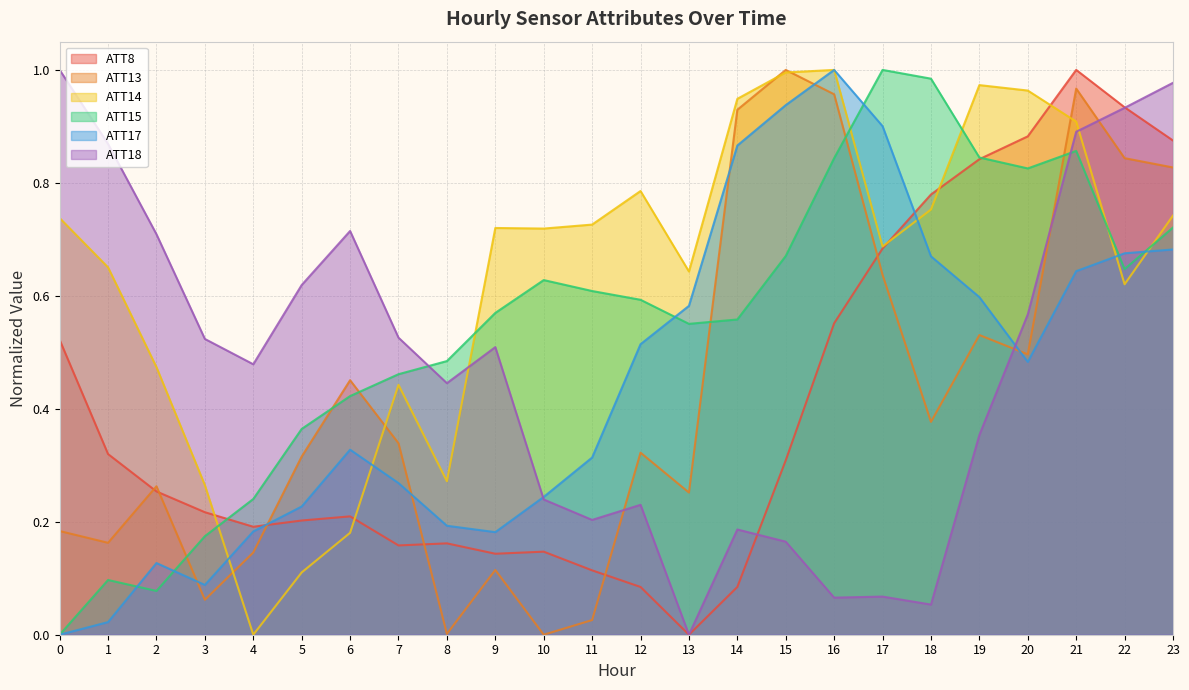

What is the sum of all ATT14 values?

15.3